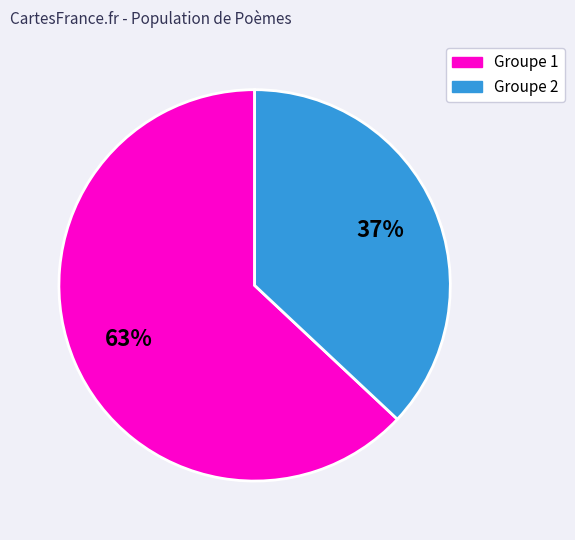

Is there a majority slice in this chart?

Yes